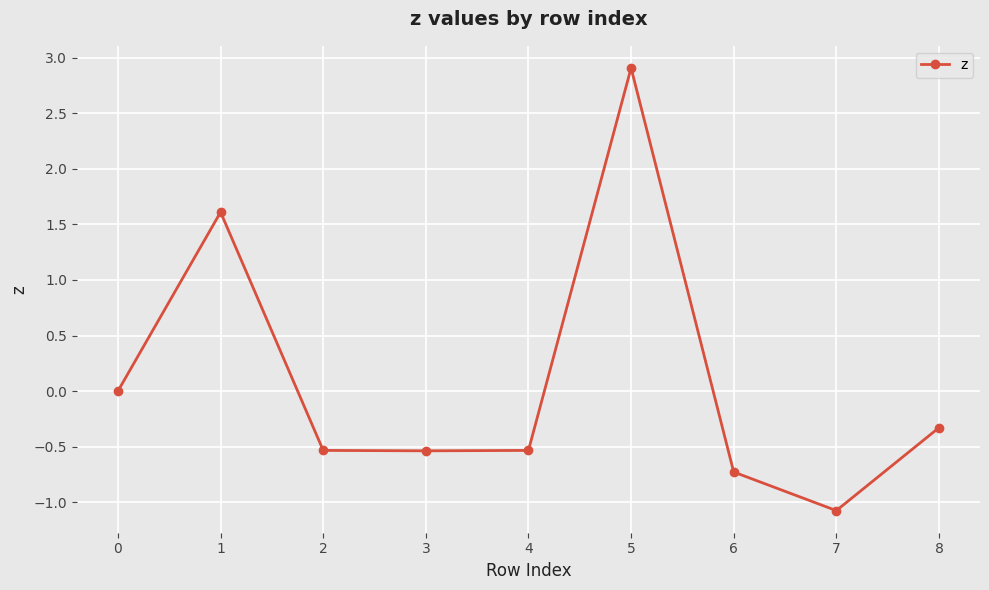

Reading left to right, list all the values displayed in this chart.

0.0	1.6	-0.5	-0.5	-0.5	2.9	-0.7	-1.1	-0.3